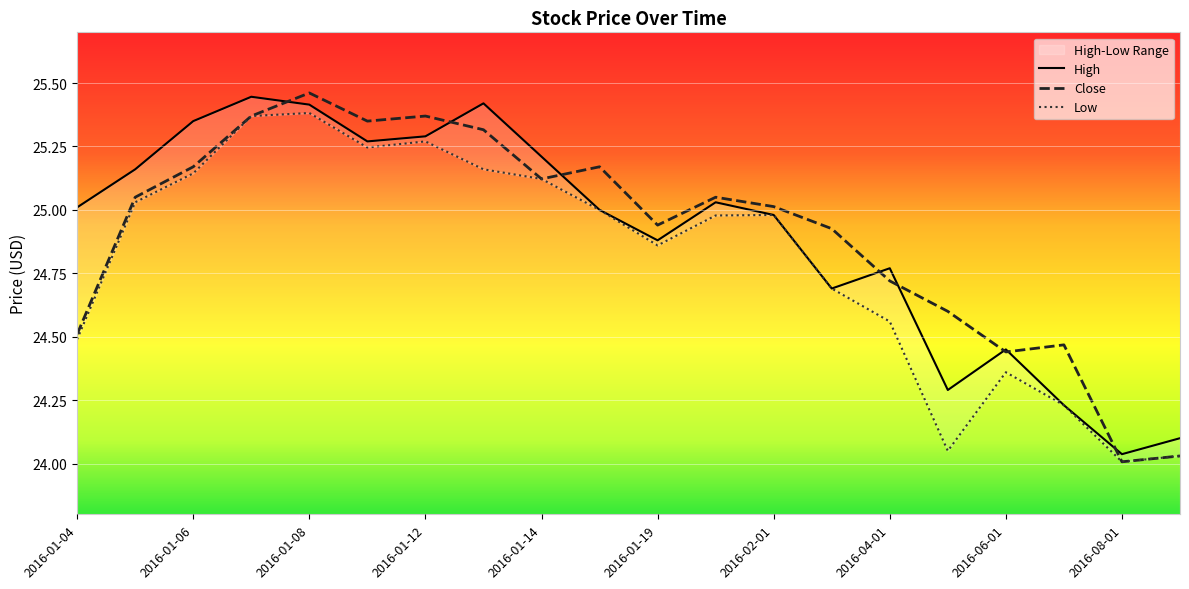

How many values in the Close series are below 25?

9